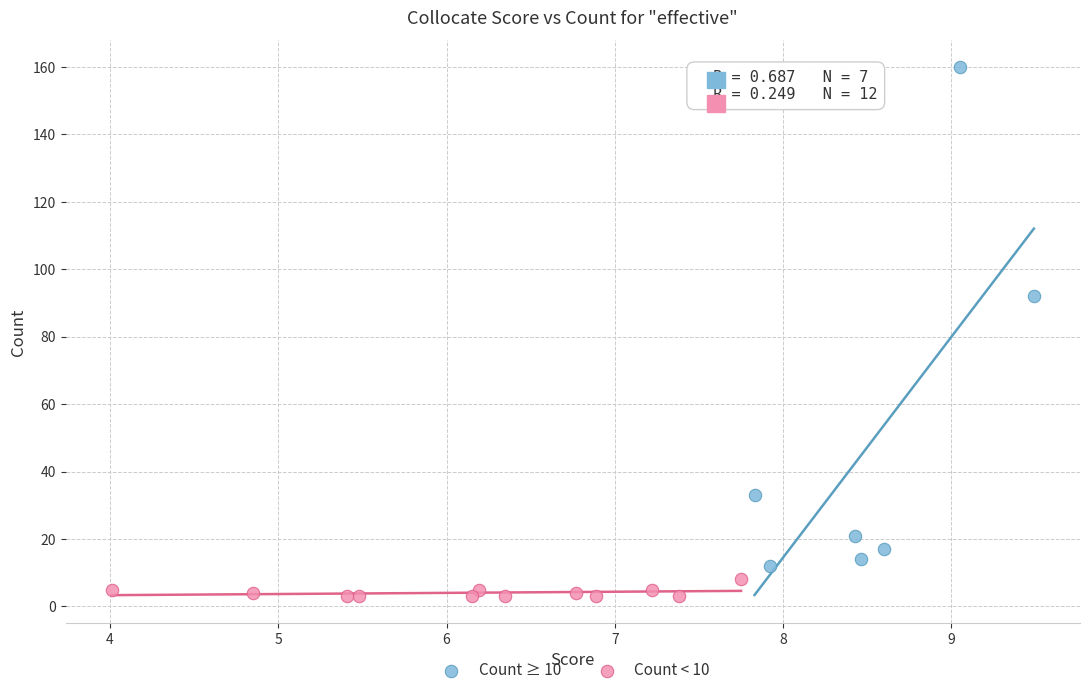

Which series contains the highest Y value?

Count ≥ 10